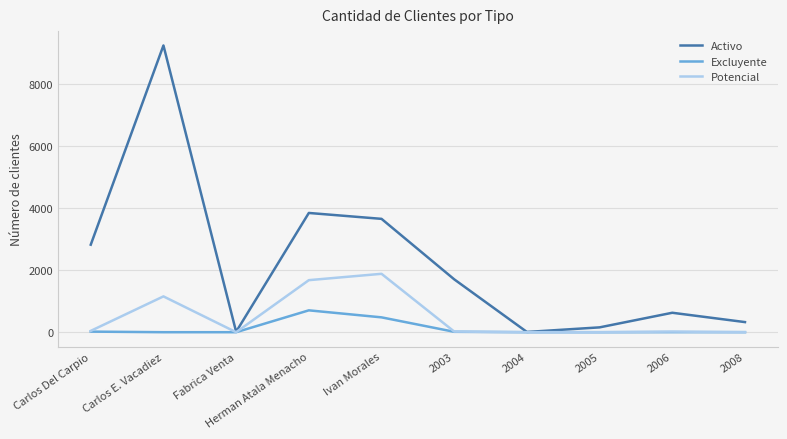

What is the difference between the highest and lowest values at Carlos E. Vacadiez?

9246